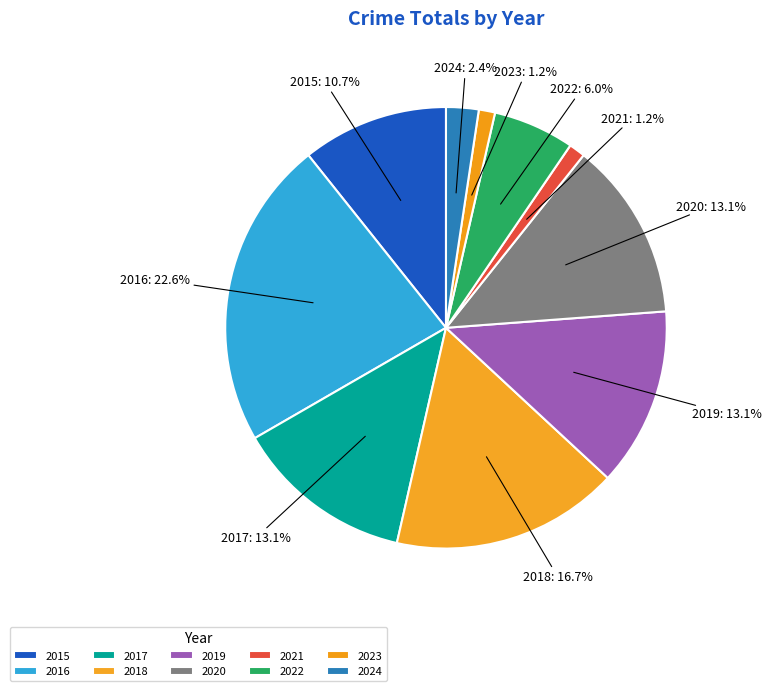

To the nearest percent, what portion does 2021 represent?

1%